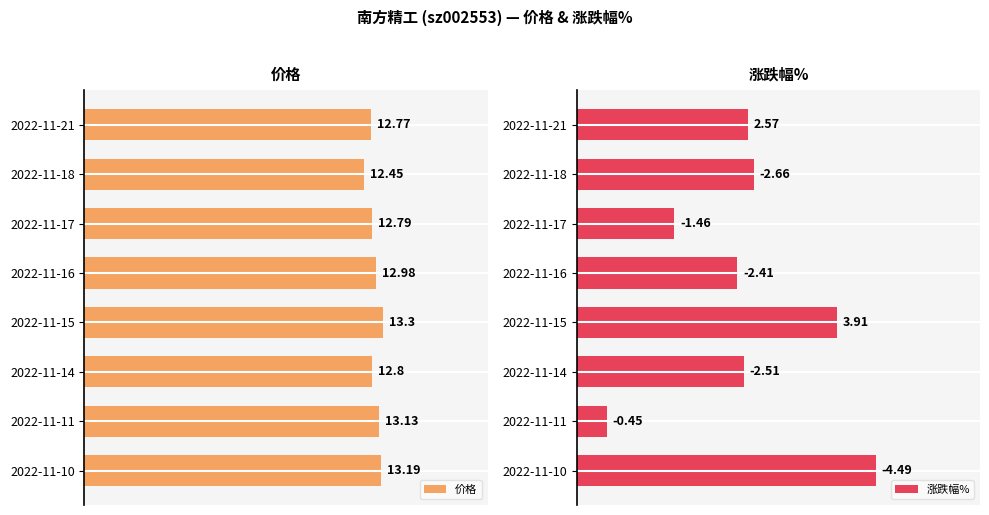

How many data points does each series have?

8